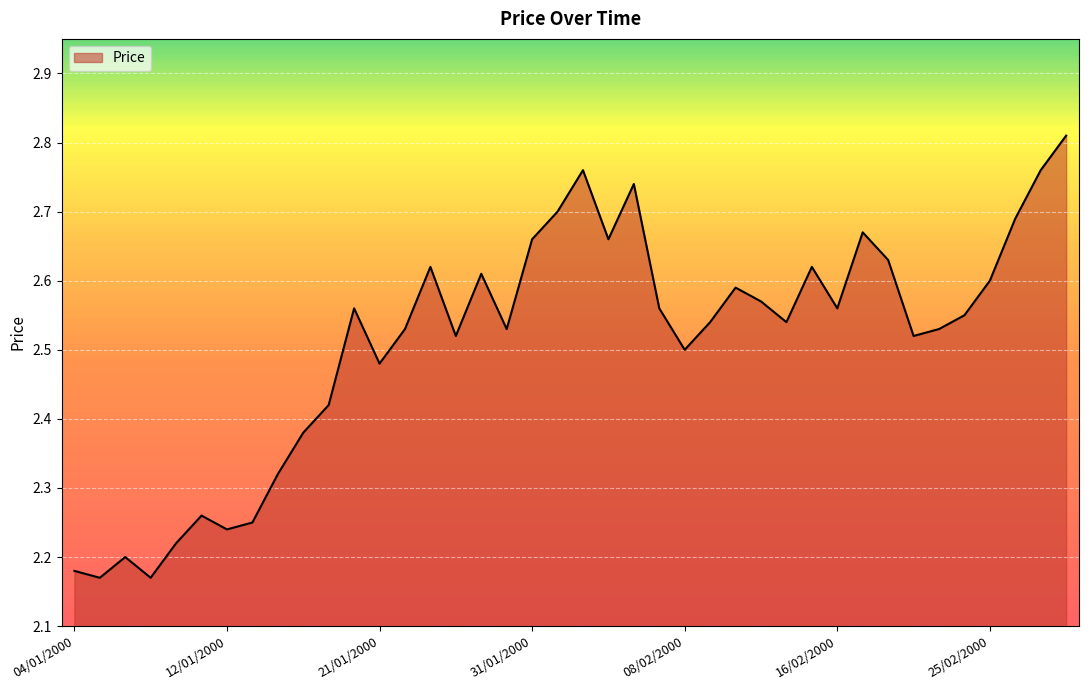

What is the difference between the maximum and minimum values?

0.6